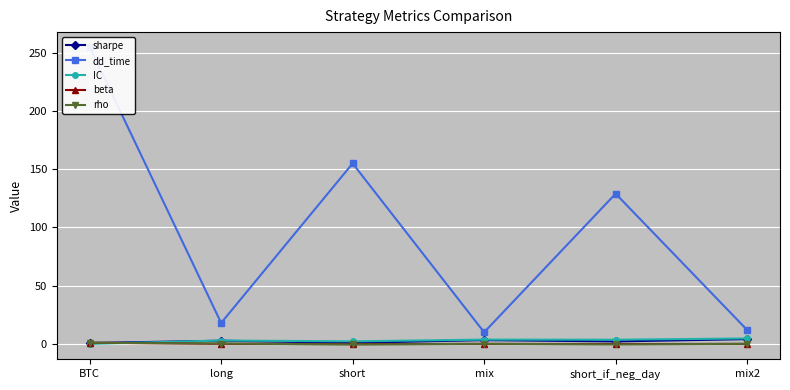

What position from the left is mix2?

6